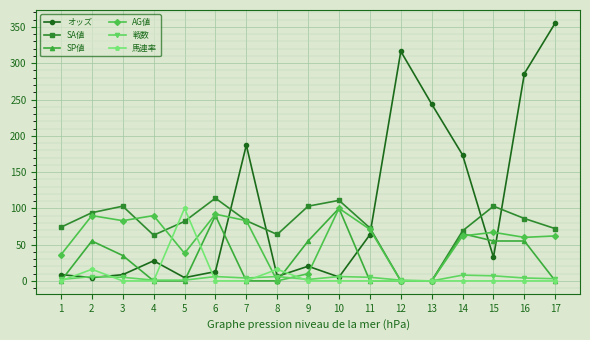

Is it true that AG値 equals 62.0 at 17?

True